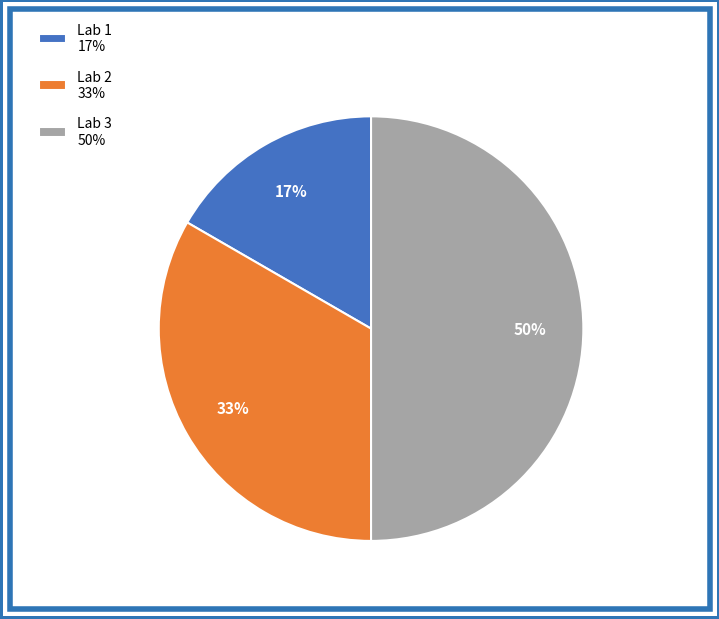

To the nearest percent, what is the average slice percentage?

33%